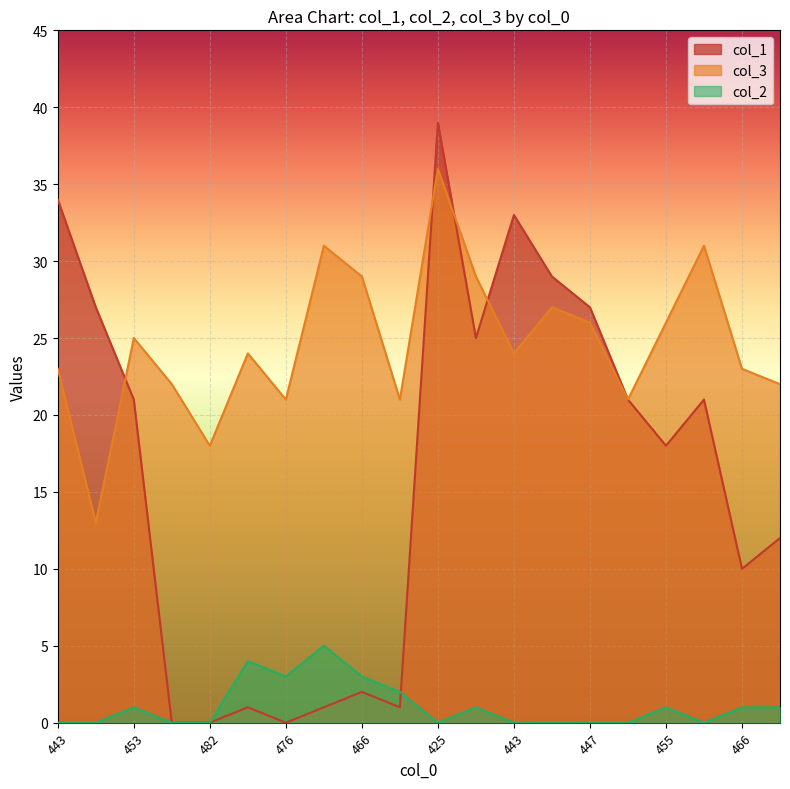

What is the label of the 1st point from the right?

465